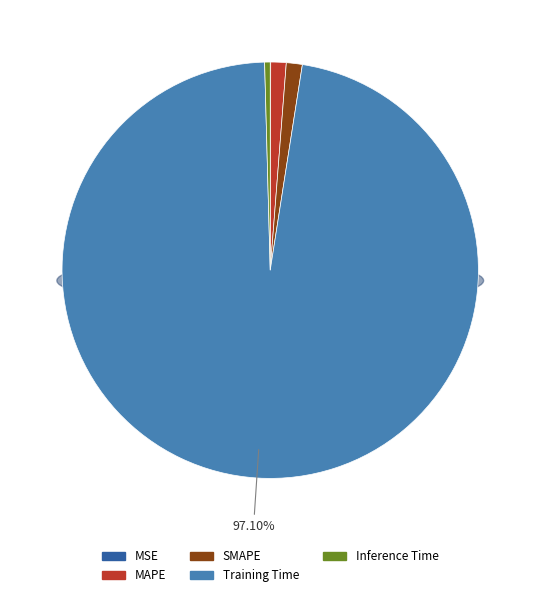

What percentage is the SMAPE slice, to the nearest percent?

1%